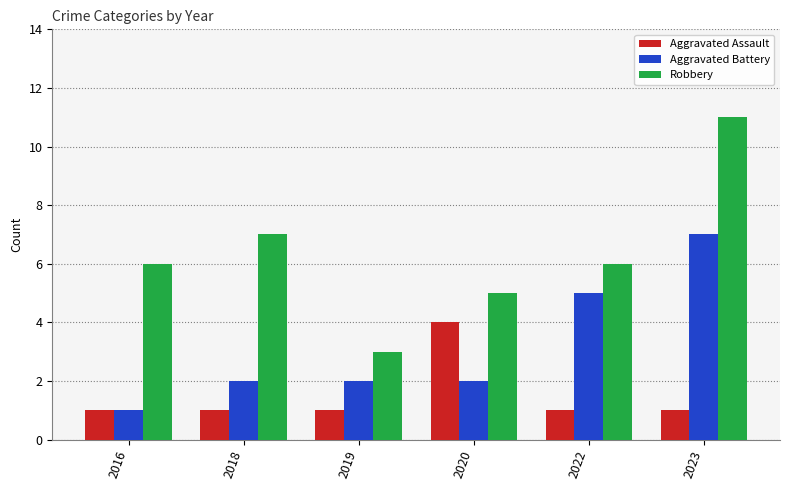

What is the sum of the Aggravated Battery values at 2020 and 2022?

7